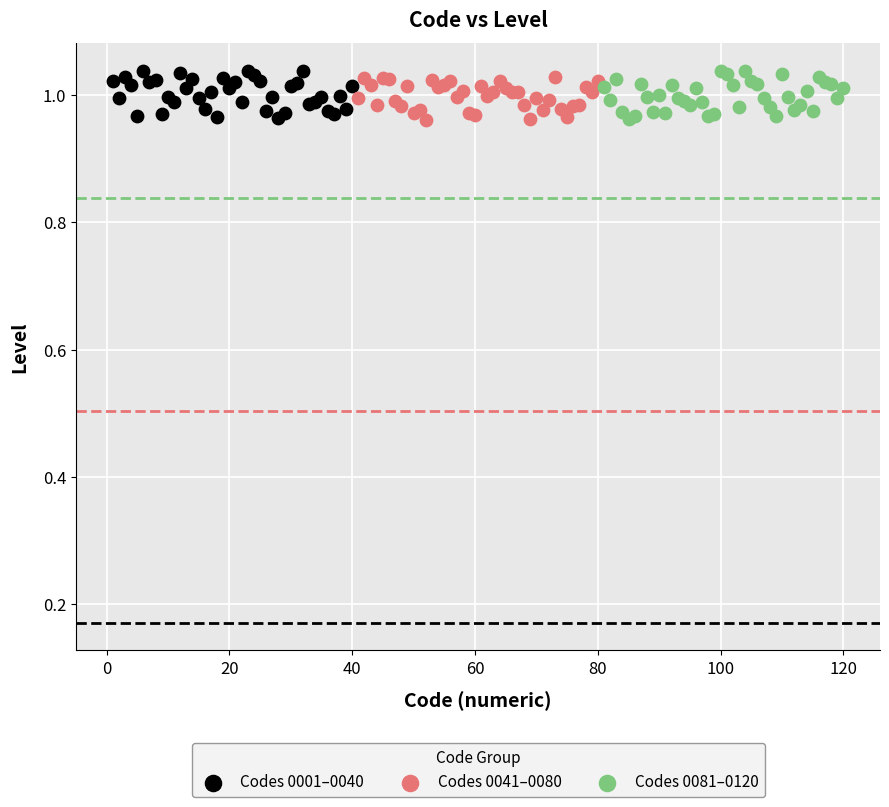

What are all the series names shown in the legend?

Codes 0001–0040, Codes 0041–0080, Codes 0081–0120